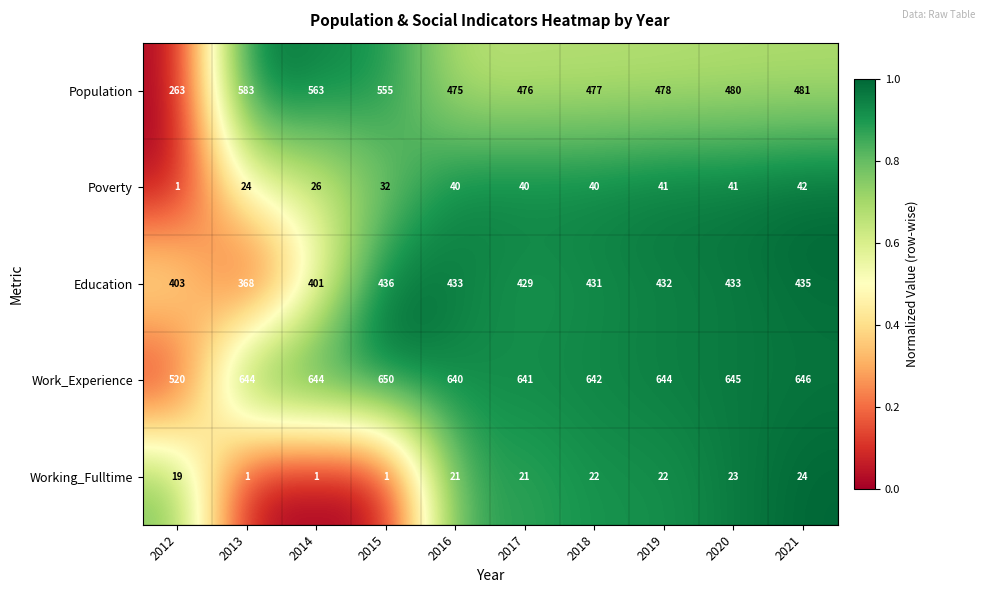

Between 2012 and 2018, which series saw the biggest shift?

Population